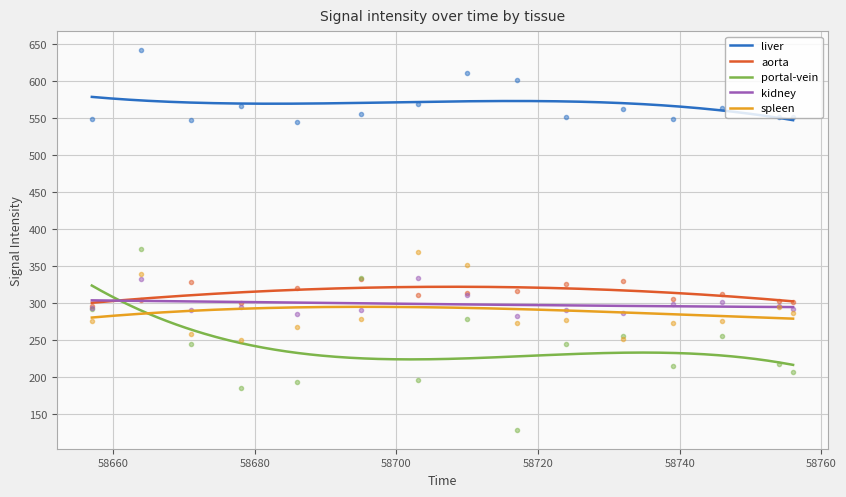

What is the minimum value shown in the chart?

128.6